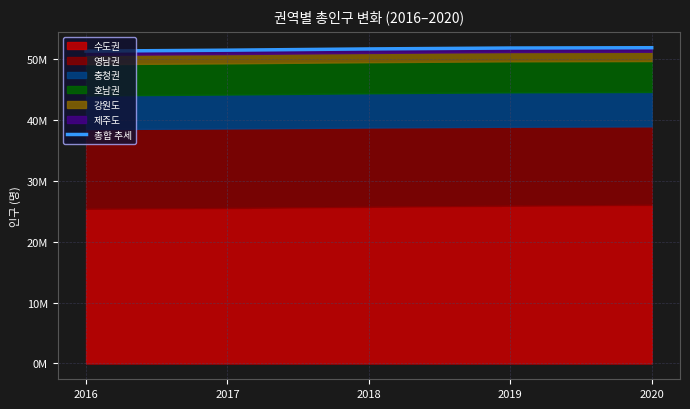

What is the value of the 1st point from the left?

51269554